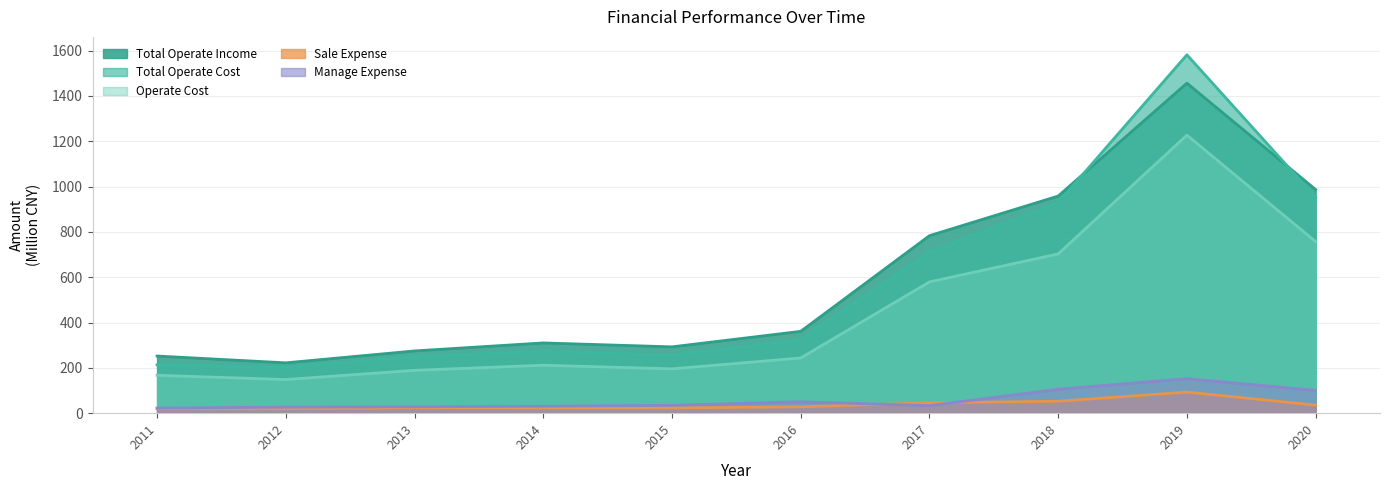

What is the value of the MANAGE_EXPENSE point at the 4th from the left?

30.9